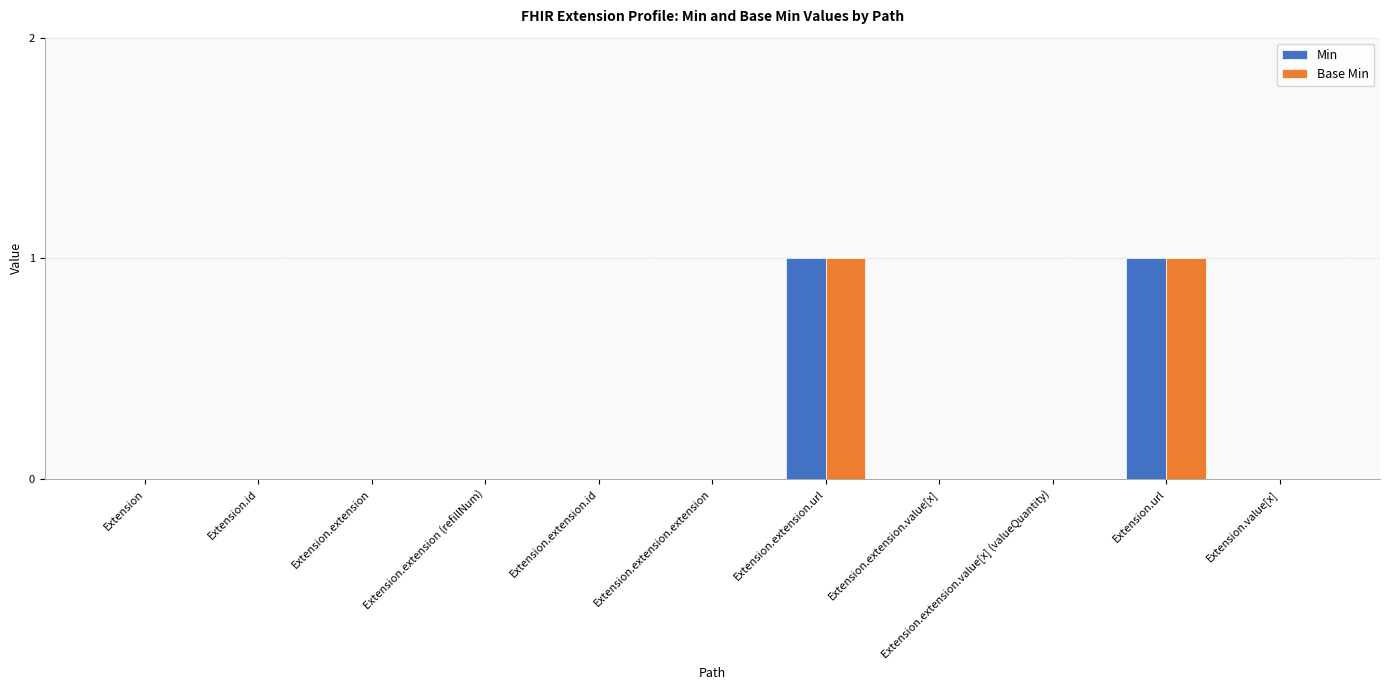

The value of Min at Extension.value[x] is 0. True or false?

True